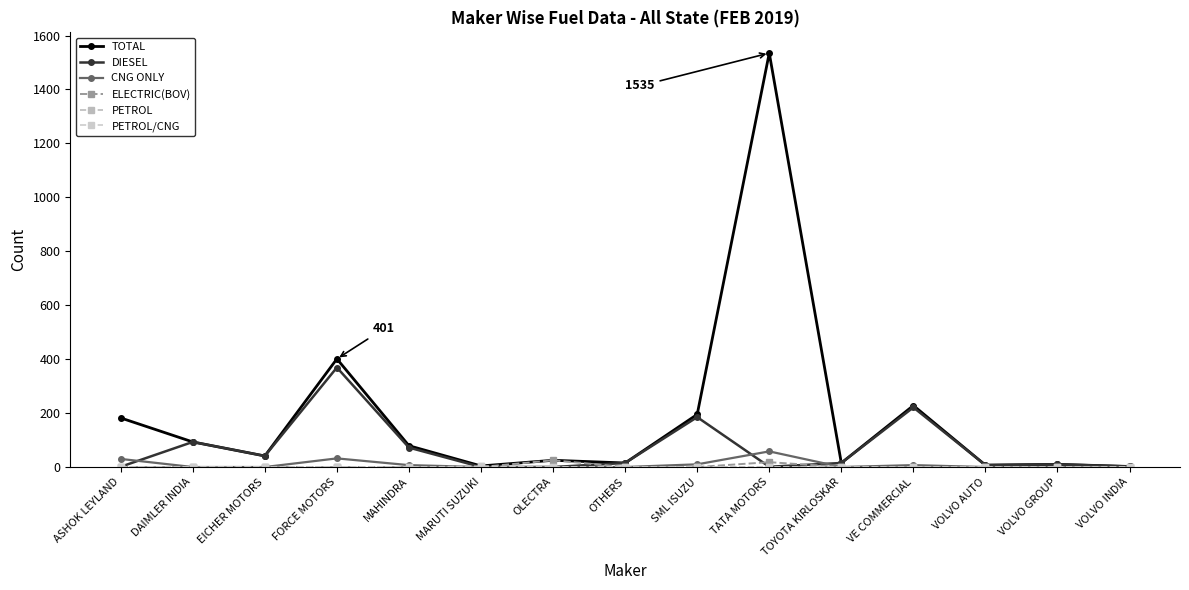

What is the difference between the TOTAL values at VE COMMERCIAL and DAIMLER INDIA?

135